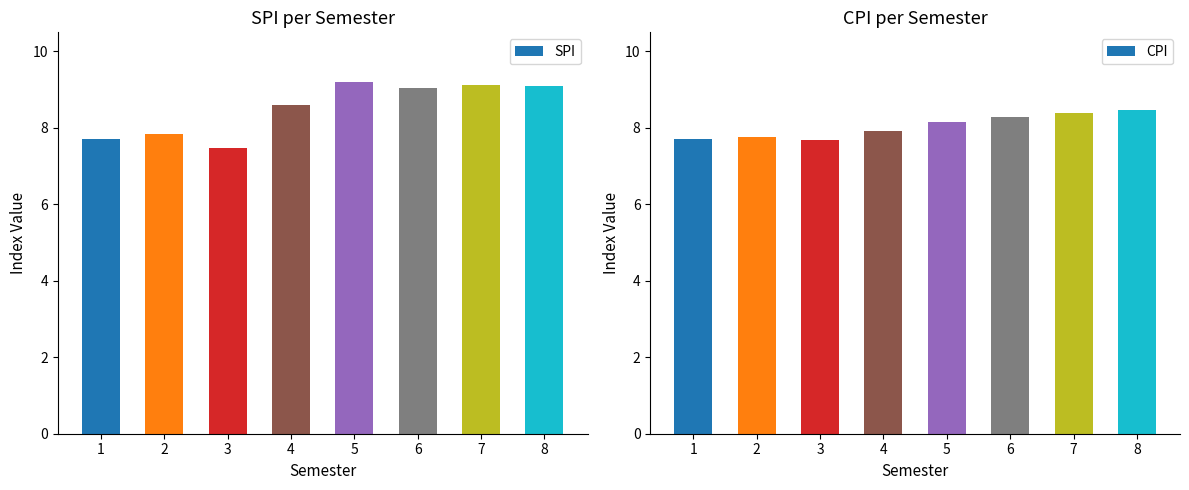

Rank the series by their average value, from lowest to highest.

CPI, SPI